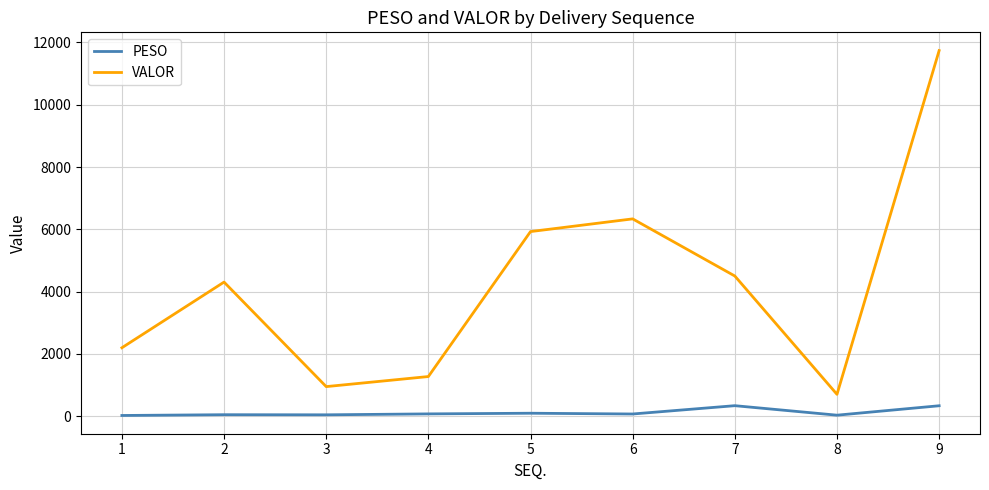

True or false: VALOR has a value of 6335.4 at 6.

True